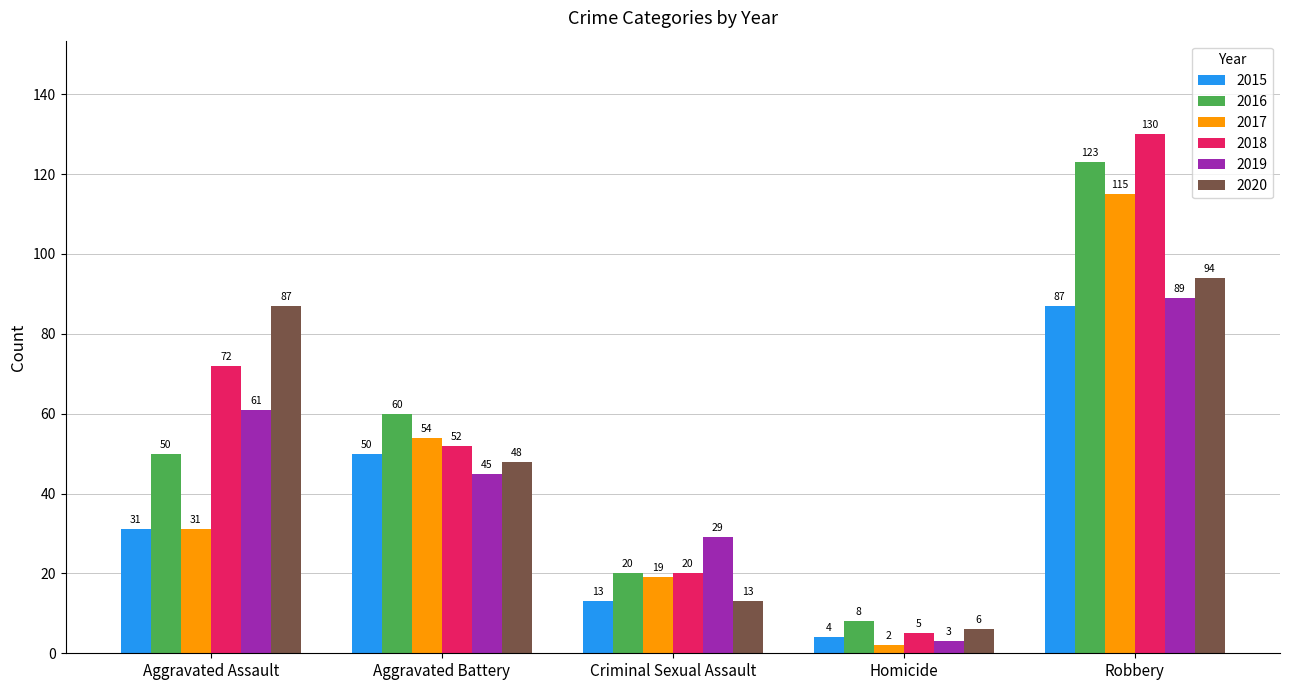

Which series changed the most between Criminal Sexual Assault and Robbery?

2018